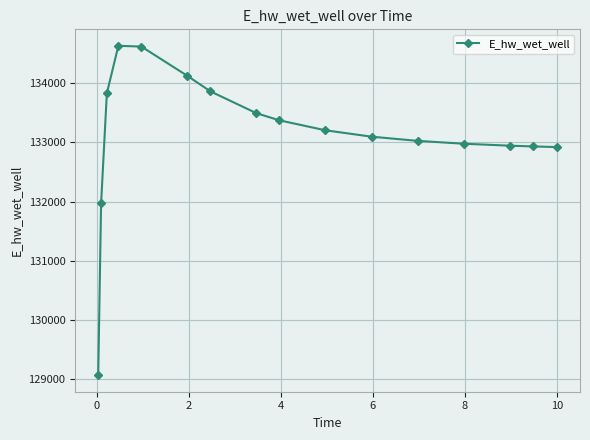

What is the value of the 6th point from the left?

134120.5